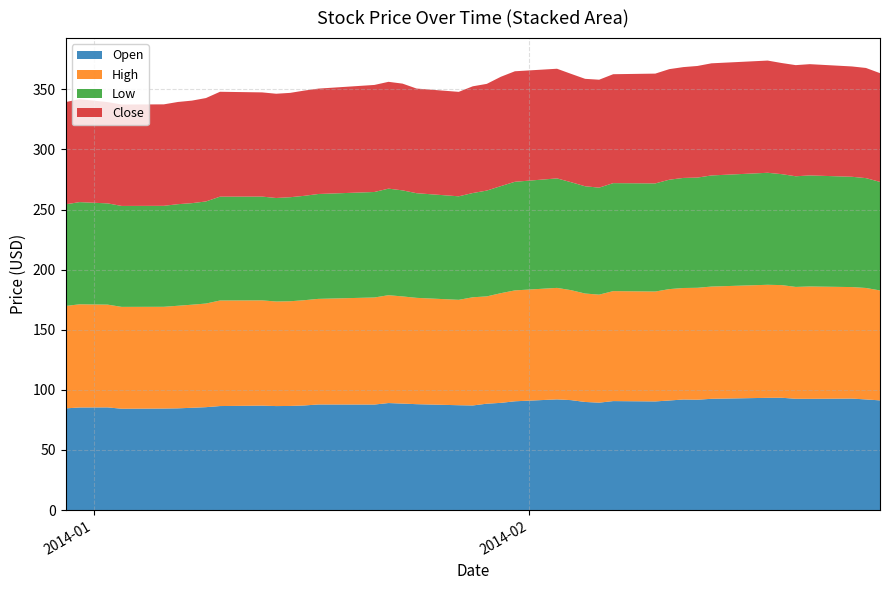

Reading left to right, what are all the values shown in this chart?

Open: 2013-12-30=84.6	2013-12-31=85.3	2014-01-02=85.4	2014-01-03=84.3	2014-01-06=84.4	2014-01-07=84.6	2014-01-08=85.1	2014-01-09=85.6	2014-01-10=86.5	2014-01-13=86.8	2014-01-14=86.5	2014-01-15=86.6	2014-01-16=87.0	2014-01-17=87.8	2014-01-21=87.8	2014-01-22=89.0	2014-01-23=88.5	2014-01-24=88.1	2014-01-27=87.2	2014-01-28=87.0	2014-01-29=88.5	2014-01-30=89.2	2014-01-31=90.5	2014-02-03=92.0	2014-02-04=91.4	2014-02-05=89.9	2014-02-06=89.3	2014-02-07=90.6	2014-02-10=90.3	2014-02-11=91.1	2014-02-12=92.0	2014-02-13=91.8	2014-02-14=92.5	2014-02-18=93.3	2014-02-19=93.4	2014-02-20=92.6	2014-02-21=92.5	2014-02-24=92.7	2014-02-25=92.0	2014-02-26=91.2
High: 2013-12-30=85.2	2013-12-31=85.8	2014-01-02=85.5	2014-01-03=84.7	2014-01-06=84.6	2014-01-07=85.3	2014-01-08=85.8	2014-01-09=86.2	2014-01-10=87.8	2014-01-13=87.6	2014-01-14=87.0	2014-01-15=87.1	2014-01-16=87.6	2014-01-17=87.8	2014-01-21=89.1	2014-01-22=89.7	2014-01-23=89.2	2014-01-24=88.5	2014-01-27=87.7	2014-01-28=90.0	2014-01-29=89.3	2014-01-30=91.2	2014-01-31=92.2	2014-02-03=92.8	2014-02-04=91.5	2014-02-05=90.2	2014-02-06=89.8	2014-02-07=91.5	2014-02-10=91.4	2014-02-11=92.7	2014-02-12=92.8	2014-02-13=93.1	2014-02-14=93.4	2014-02-18=94.0	2014-02-19=93.7	2014-02-20=93.0	2014-02-21=93.5	2014-02-24=92.8	2014-02-25=92.7	2014-02-26=91.5
Low: 2013-12-30=84.6	2013-12-31=85.0	2014-01-02=84.2	2014-01-03=84.0	2014-01-06=84.0	2014-01-07=84.5	2014-01-08=84.5	2014-01-09=84.9	2014-01-10=86.4	2014-01-13=86.3	2014-01-14=86.1	2014-01-15=86.5	2014-01-16=86.8	2014-01-17=87.2	2014-01-21=87.8	2014-01-22=88.6	2014-01-23=88.2	2014-01-24=87.0	2014-01-27=86.1	2014-01-28=86.7	2014-01-29=88.0	2014-01-30=89.1	2014-01-31=90.3	2014-02-03=91.1	2014-02-04=89.8	2014-02-05=89.2	2014-02-06=89.0	2014-02-07=89.8	2014-02-10=89.9	2014-02-11=91.0	2014-02-12=91.6	2014-02-13=91.7	2014-02-14=92.4	2014-02-18=93.2	2014-02-19=92.3	2014-02-20=92.0	2014-02-21=92.4	2014-02-24=91.8	2014-02-25=91.4	2014-02-26=90.3
Close: 2013-12-30=85.0	2013-12-31=85.6	2014-01-02=84.2	2014-01-03=84.4	2014-01-06=84.4	2014-01-07=85.0	2014-01-08=85.3	2014-01-09=86.0	2014-01-10=87.2	2014-01-13=86.7	2014-01-14=86.7	2014-01-15=86.8	2014-01-16=87.5	2014-01-17=87.7	2014-01-21=89.0	2014-01-22=88.9	2014-01-23=88.8	2014-01-24=87.1	2014-01-27=86.9	2014-01-28=88.8	2014-01-29=88.8	2014-01-30=91.0	2014-01-31=91.9	2014-02-03=91.2	2014-02-04=90.1	2014-02-05=89.4	2014-02-06=89.8	2014-02-07=90.6	2014-02-10=91.3	2014-02-11=92.0	2014-02-12=92.2	2014-02-13=92.8	2014-02-14=93.3	2014-02-18=93.3	2014-02-19=92.4	2014-02-20=92.5	2014-02-21=92.6	2014-02-24=91.8	2014-02-25=91.6	2014-02-26=90.5